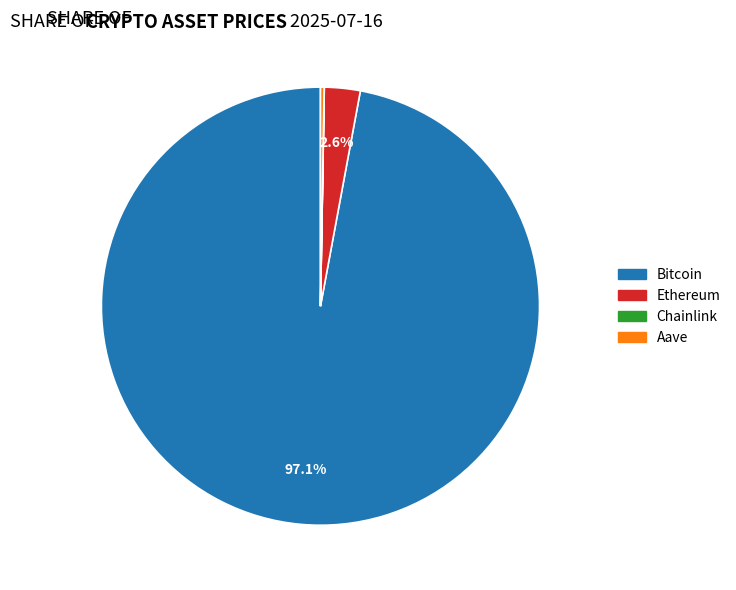

Which has a higher value, Ethereum or Bitcoin?

Bitcoin